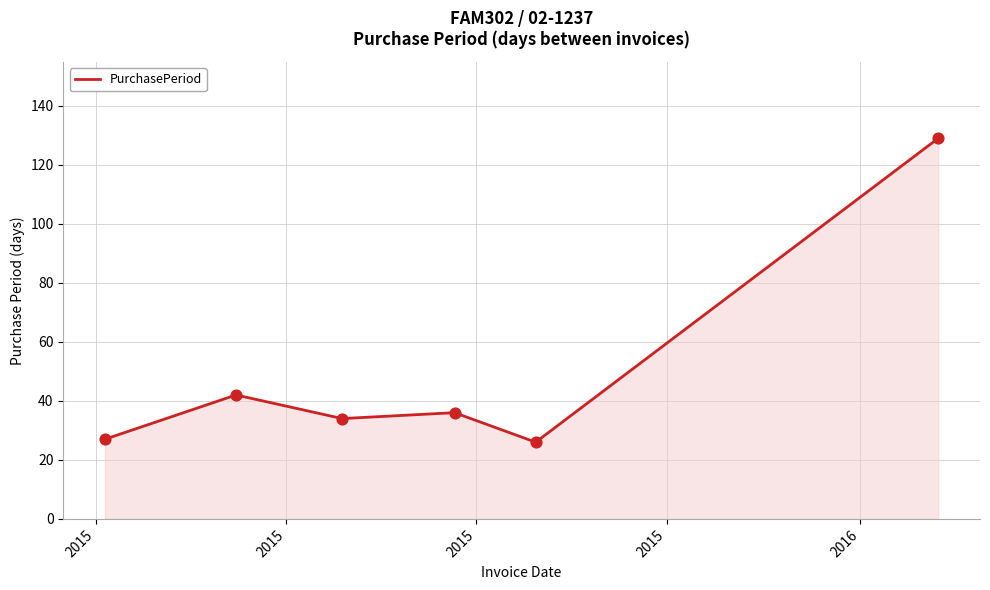

What is the sum of all values?

294